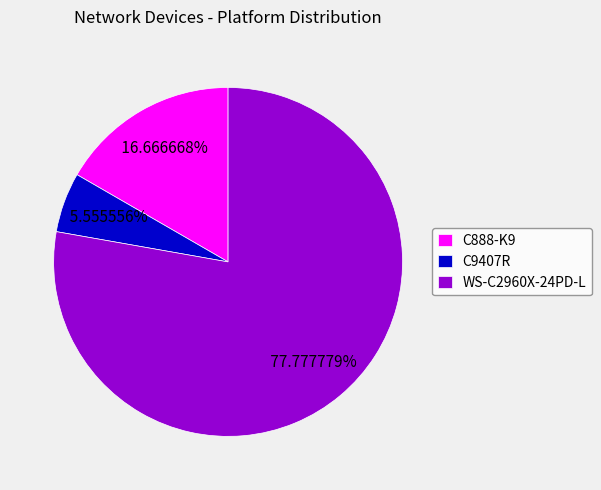

How many slices are in this pie chart?

3